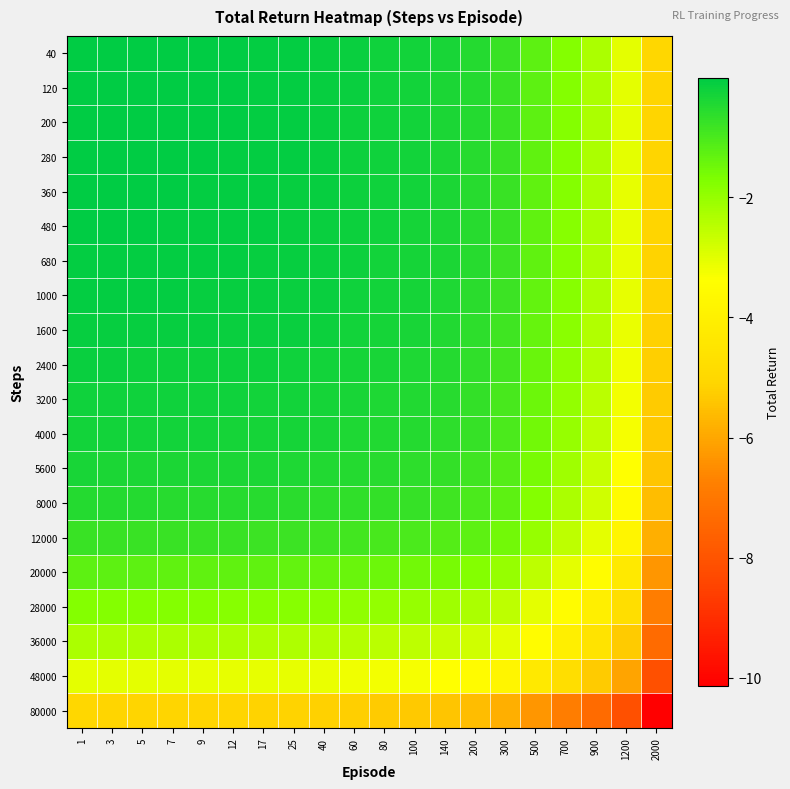

Between 5 and 17, which is larger?

5